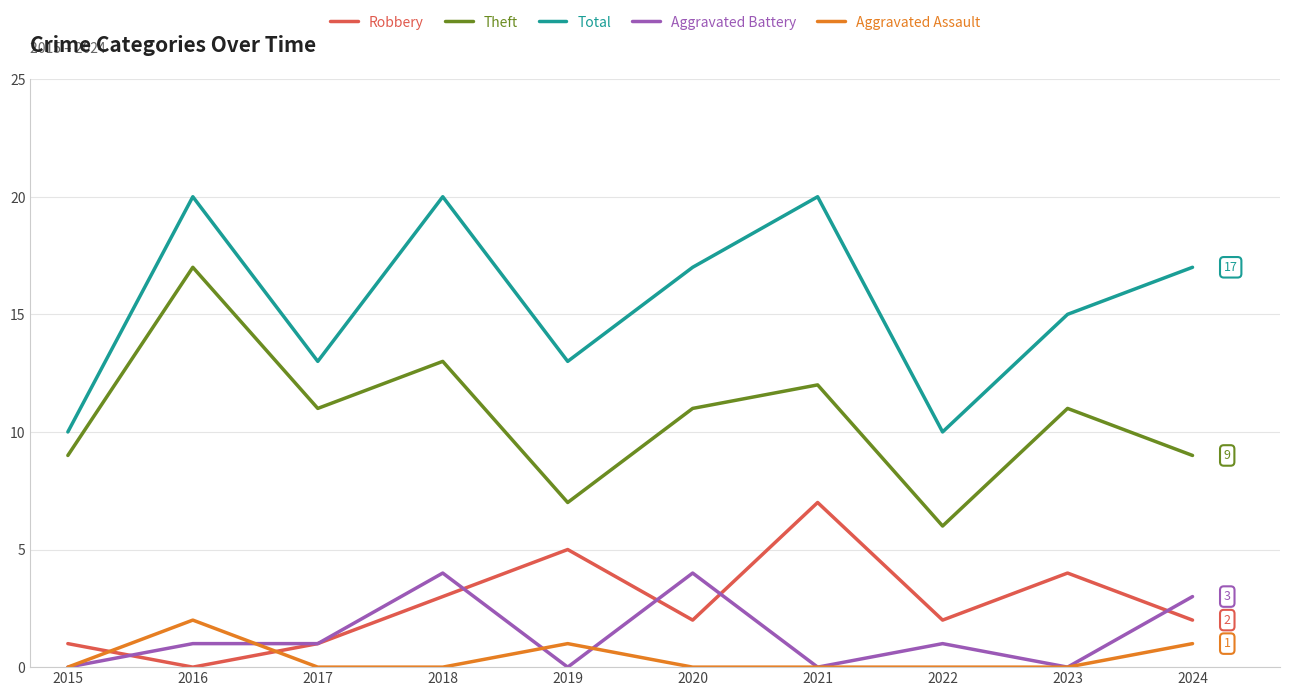

Reading left to right, list all the values displayed in this chart.

Robbery: 1	0	1	3	5	2	7	2	4	2
Theft: 9	17	11	13	7	11	12	6	11	9
Total: 10	20	13	20	13	17	20	10	15	17
Aggravated Battery: 0	1	1	4	0	4	0	1	0	3
Aggravated Assault: 0	2	0	0	1	0	0	0	0	1